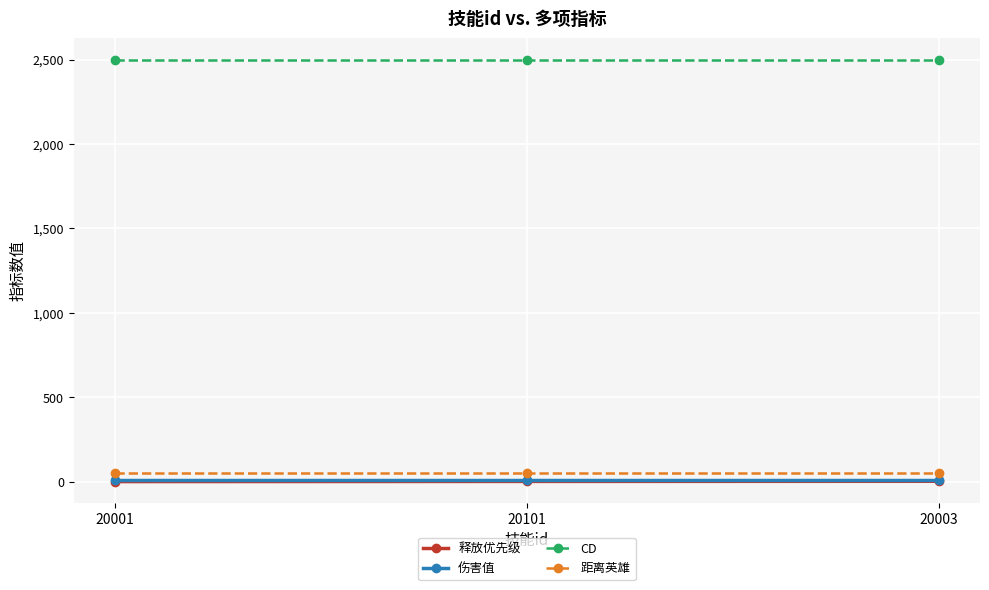

How many values in the 释放优先级 series are below 2?

1